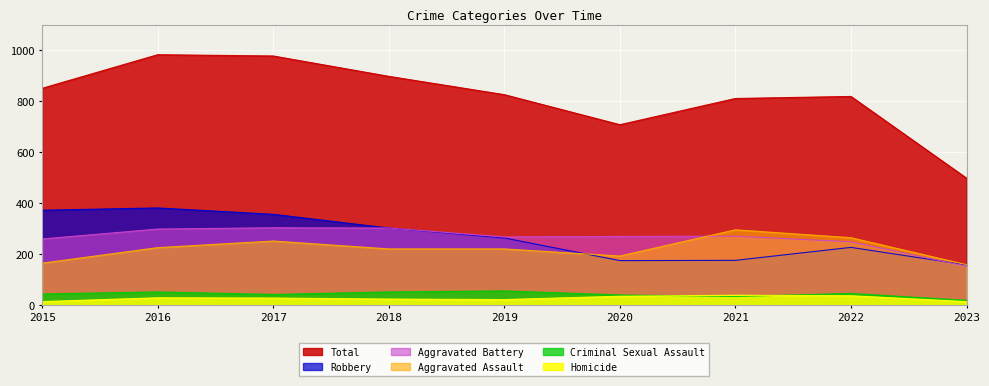

What is the approximate value of Robbery at 2015?

372